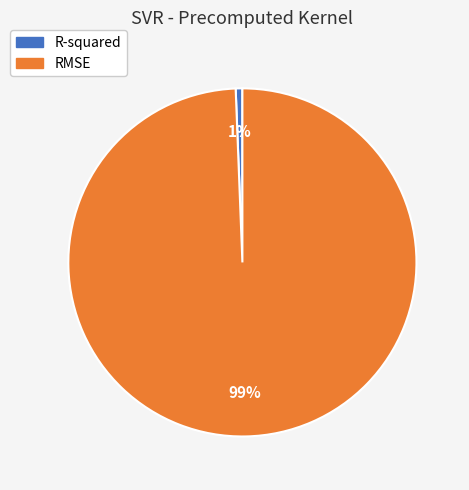

Which category accounts for the majority?

RMSE